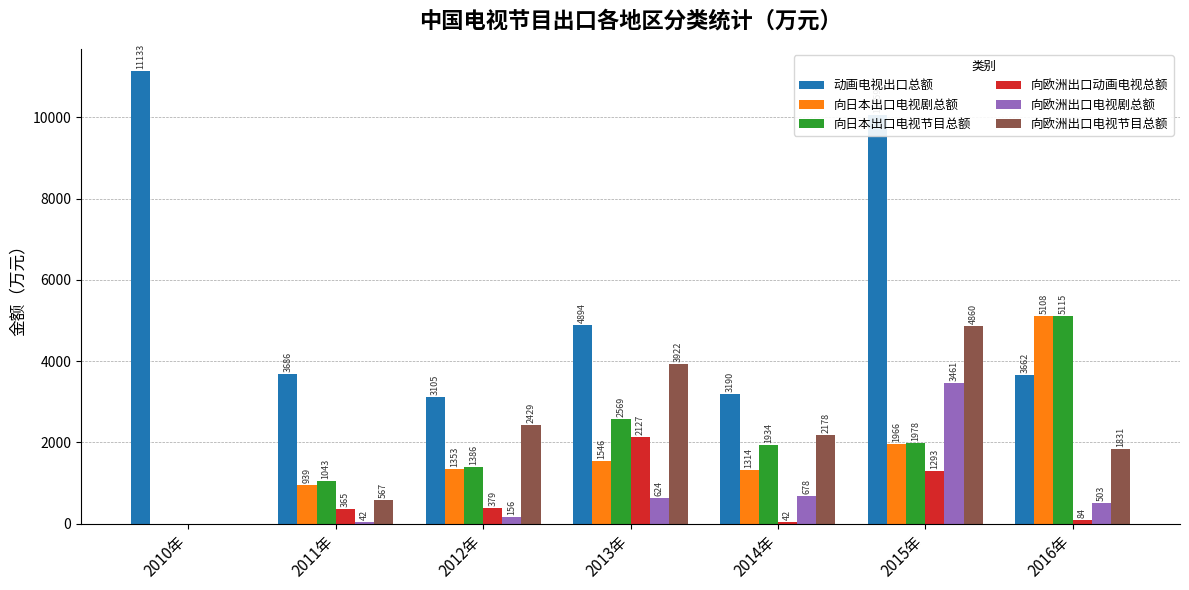

Is it true that 向日本出口电视剧总额 equals 1911.0 at 2014年?

False